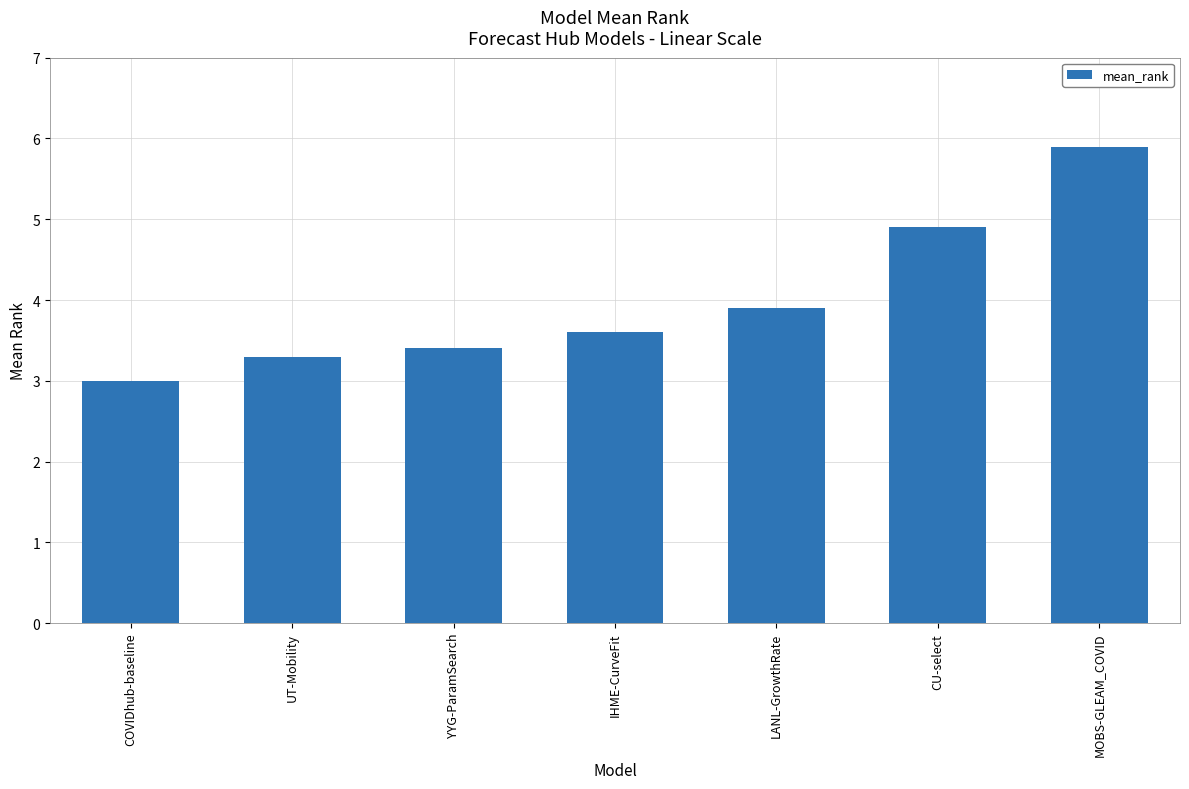

Is it true that the value at LANL-GrowthRate is 6.8?

False